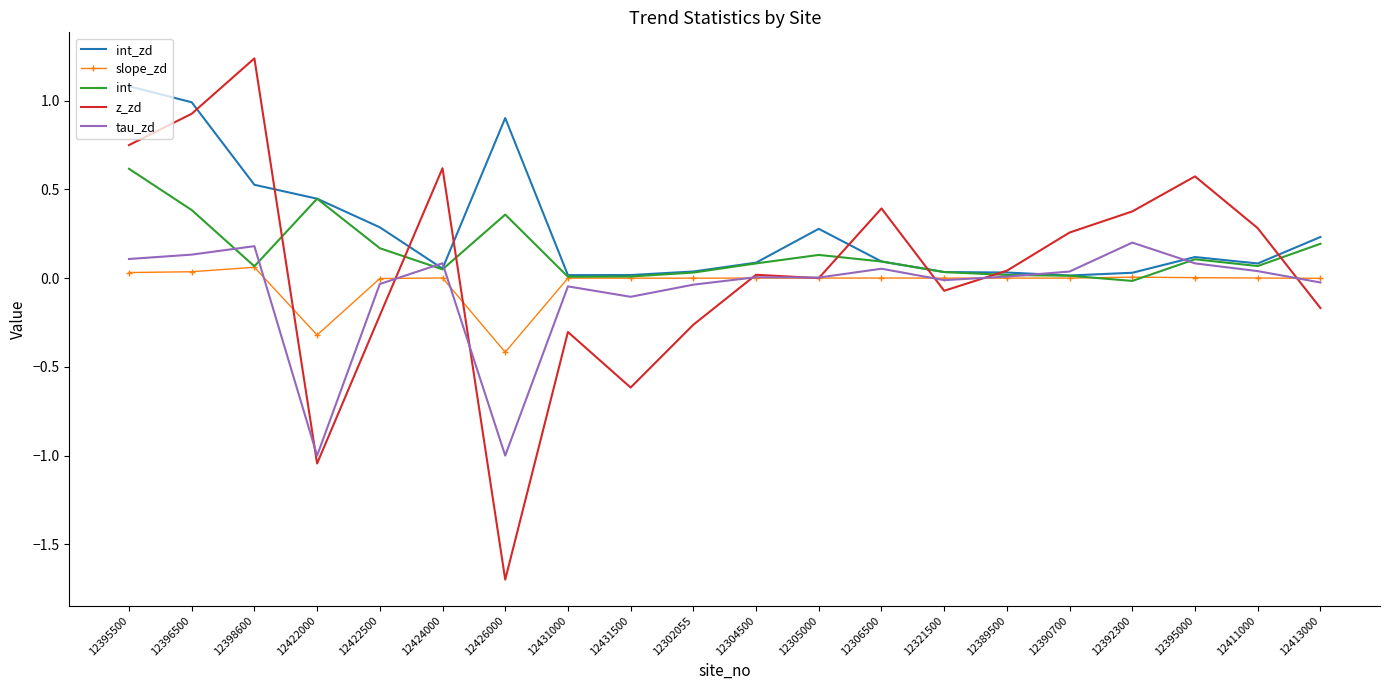

Which series changed the most between 12306500 and 12321500?

z_zd